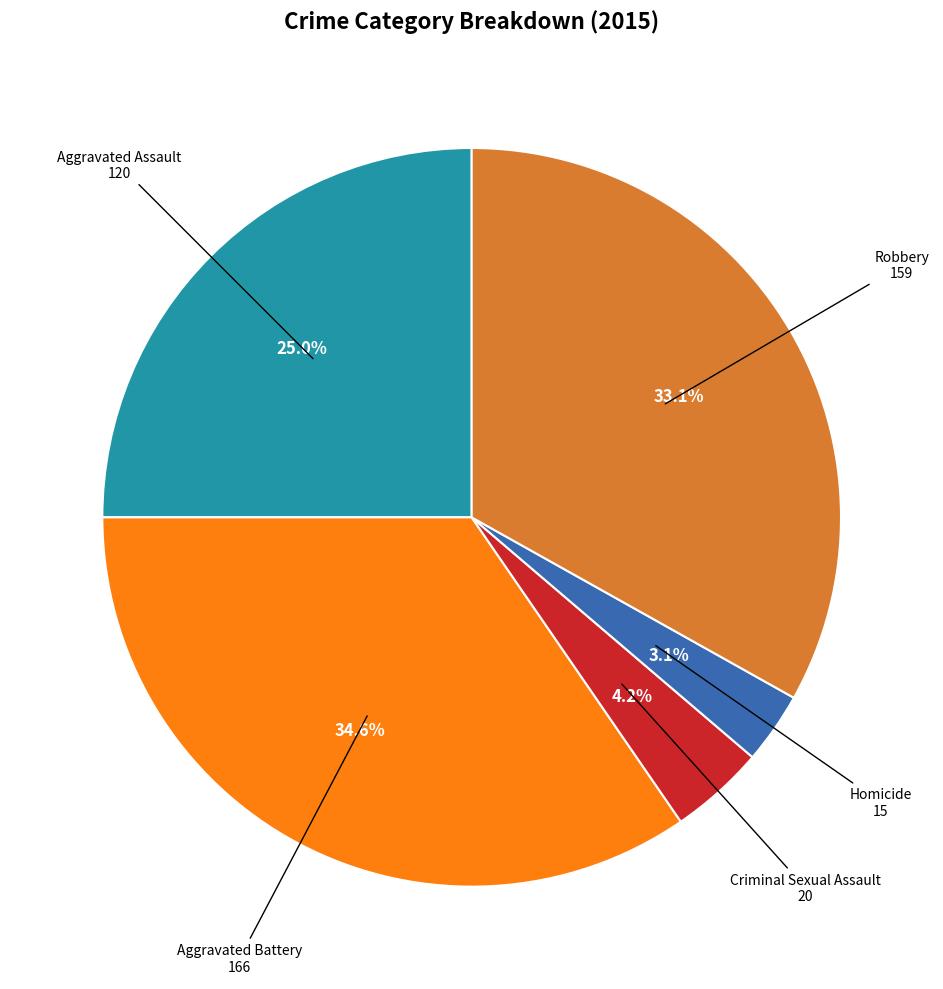

The Robbery slice represents 41% of the pie. True or false?

False